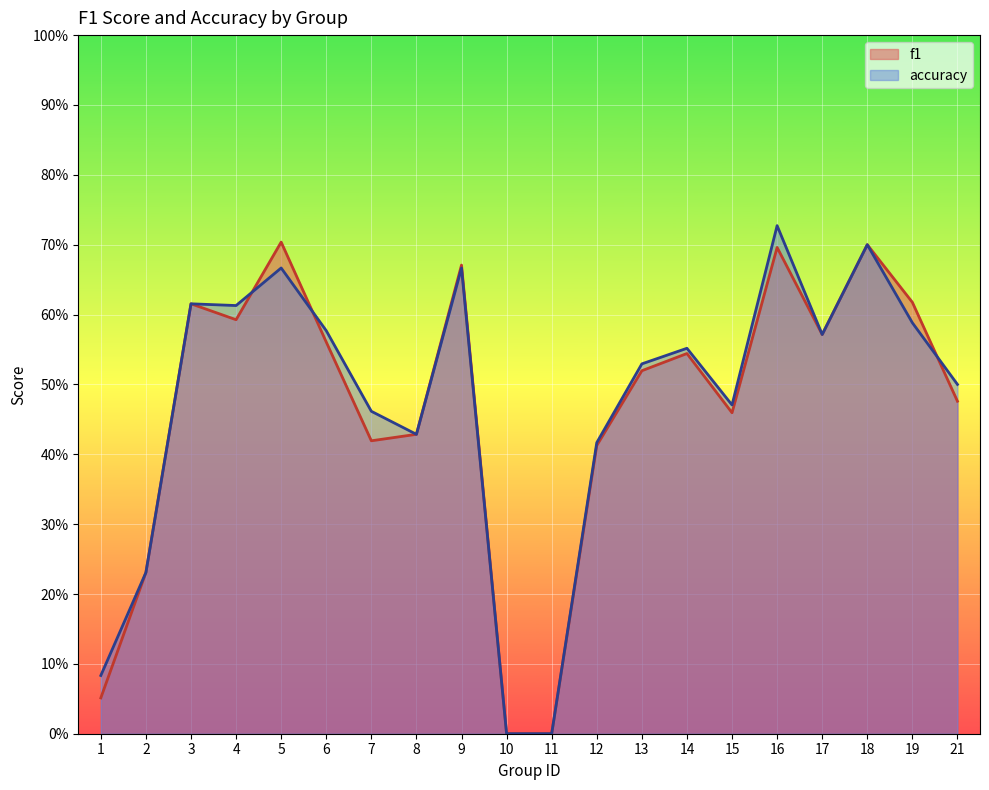

Reading left to right, transcribe all the data shown in this chart.

f1: 0.1	0.2	0.6	0.6	0.7	0.6	0.4	0.4	0.7	0.0	0.0	0.4	0.5	0.5	0.5	0.7	0.6	0.7	0.6	0.5
accuracy: 0.1	0.2	0.6	0.6	0.7	0.6	0.5	0.4	0.7	0.0	0.0	0.4	0.5	0.6	0.5	0.7	0.6	0.7	0.6	0.5